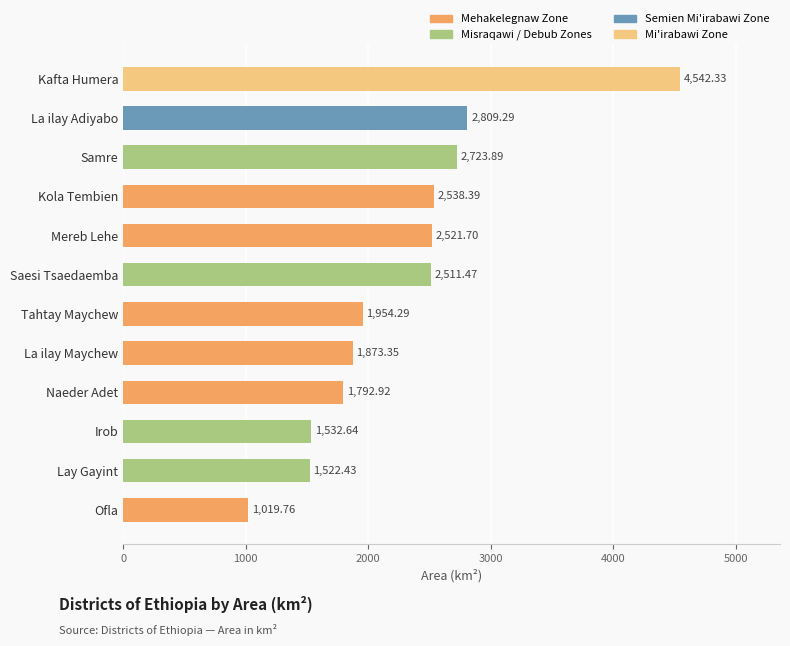

What is the change in value from Saesi Tsaedaemba to La ilay Maychew?

-638.1